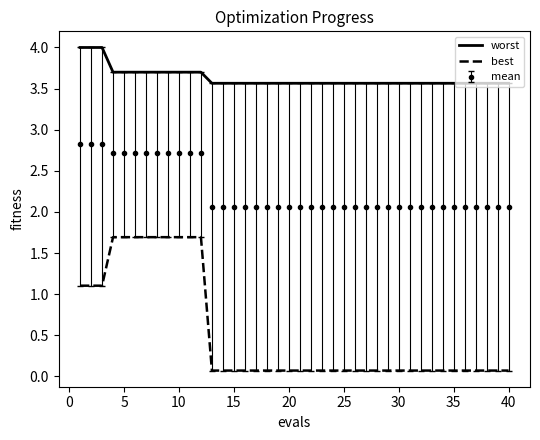

List the series in order of their peak value, highest first.

worst, mean, best